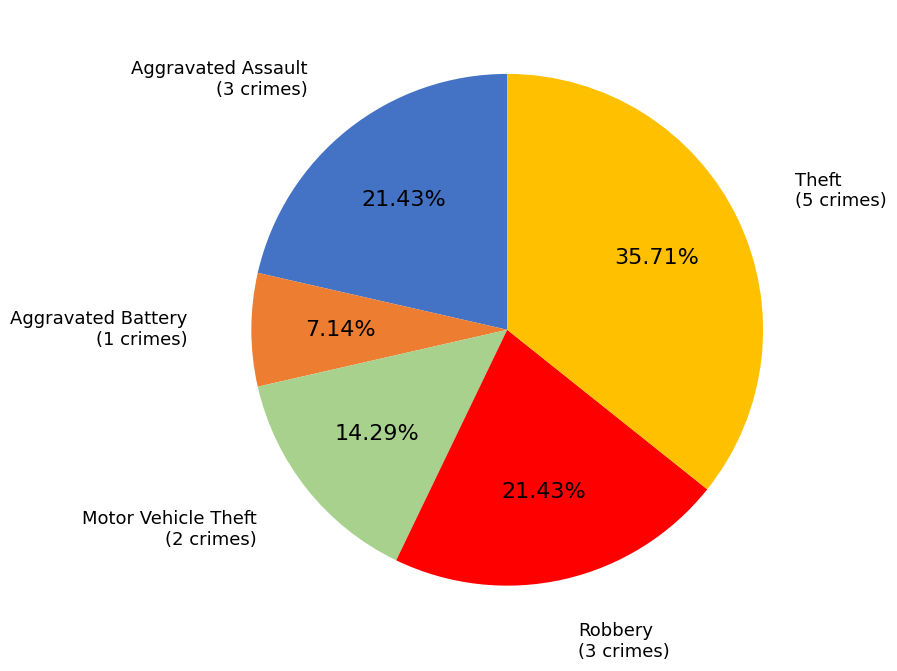

To the nearest percent, what is the difference between the largest and smallest slice percentages?

29%